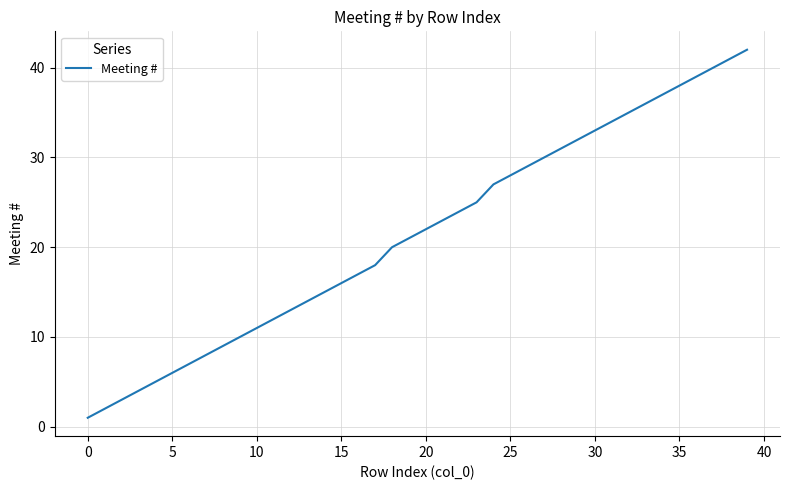

What is the greatest value displayed?

42